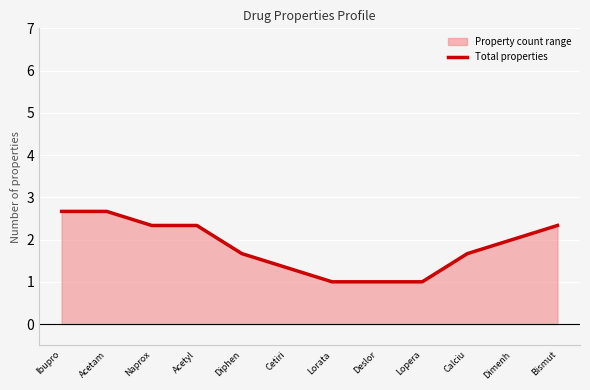

Between Dimenh and Cetiri, which is larger?

Dimenh